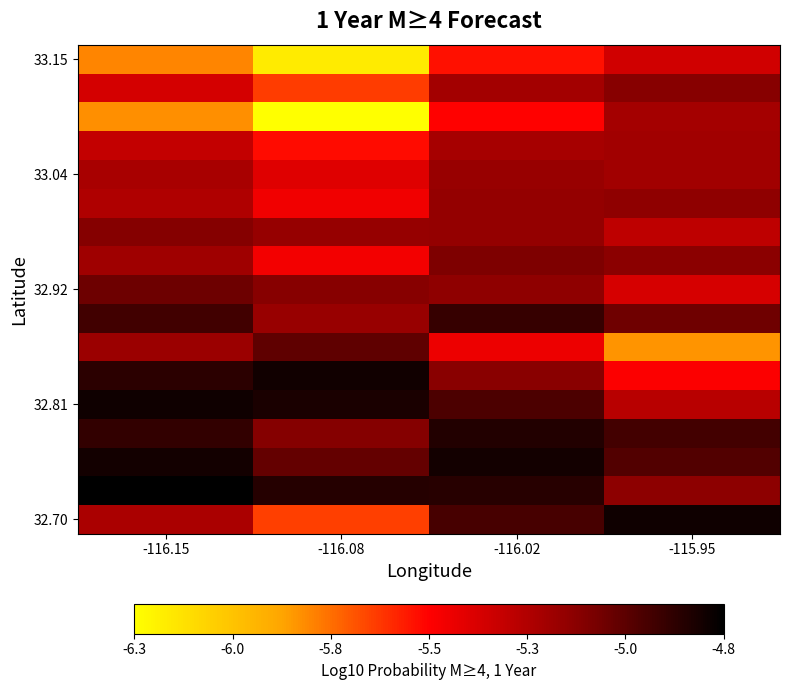

At which category does the chart reach its minimum across all series?

-116.08